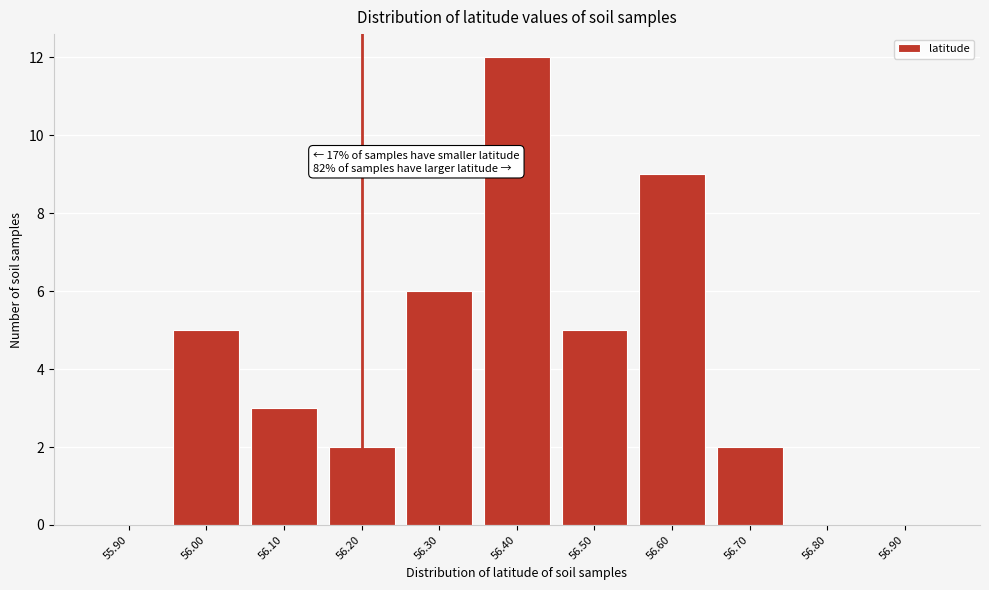

Reading left to right, transcribe all the data shown in this chart.

55.90=0	56.00=5	56.10=3	56.20=2	56.30=6	56.40=12	56.50=5	56.60=9	56.70=2	56.80=0	56.90=0